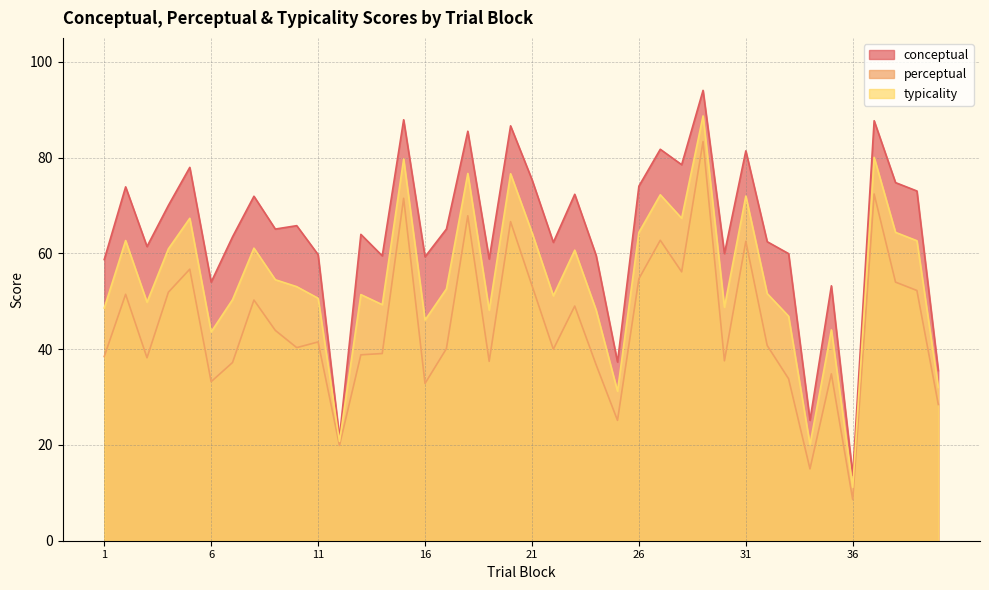

True or false: typicality and conceptual cross at least once.

False